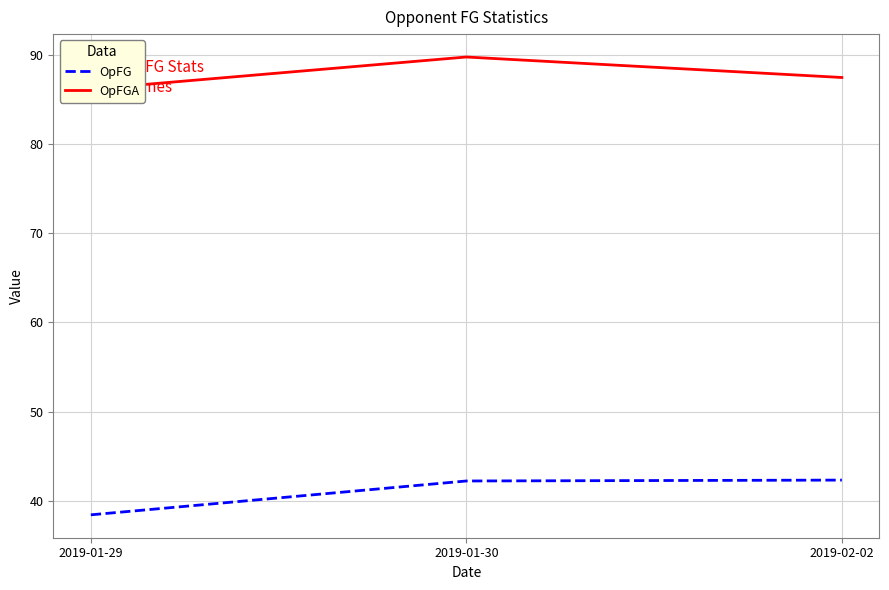

The OpFG series shows 56.6 at 2019-02-02. True or false?

False